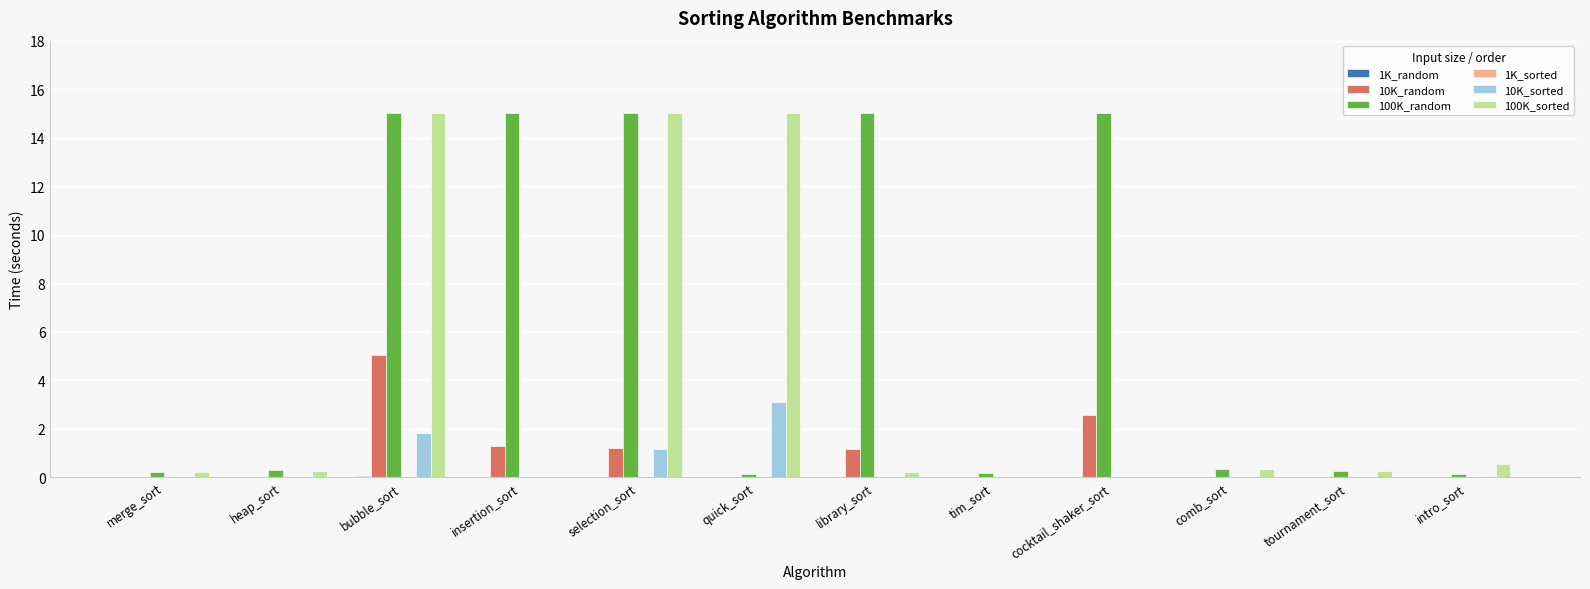

What is the highest value of the 100K_sorted series?

15.0